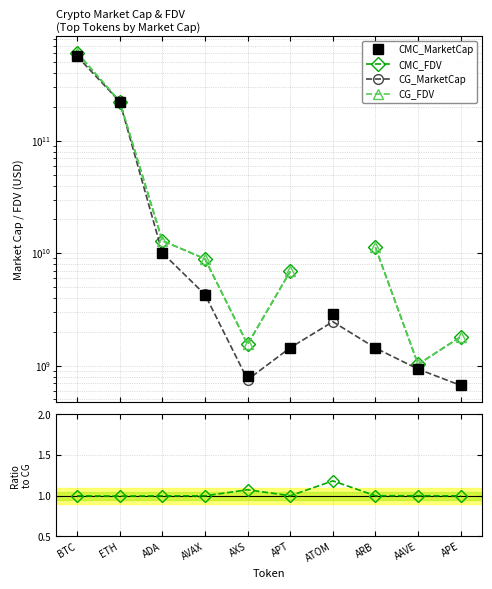

True or false: CG_MarketCap has a value of 4849033827.1 at ADA.

False